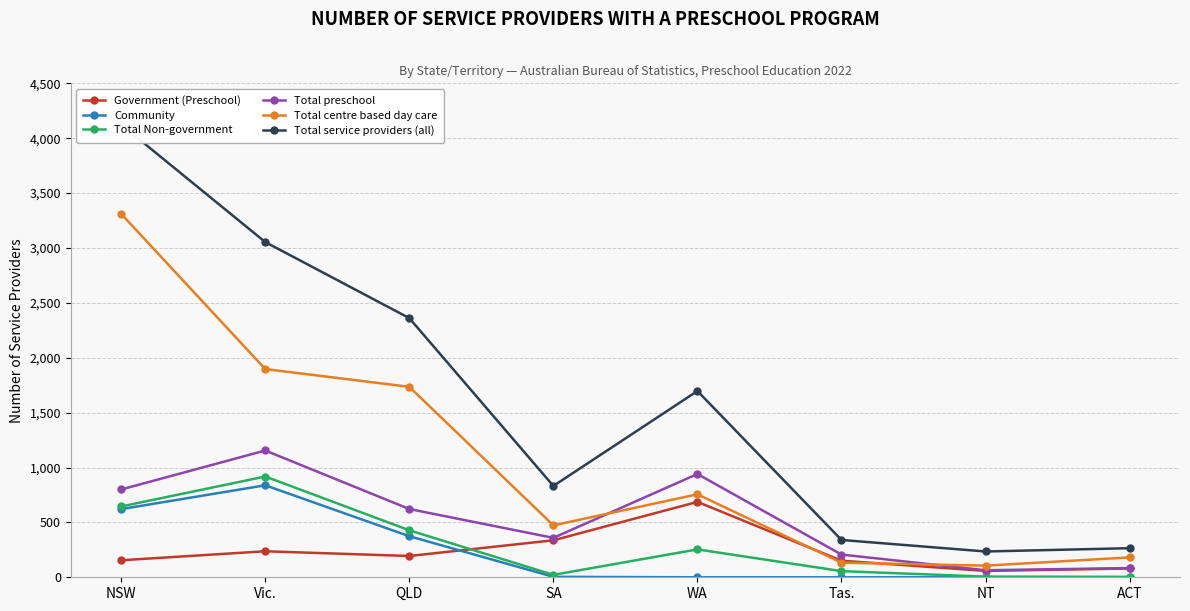

What is the difference between the maximum and minimum values in the Total preschool series?

1091